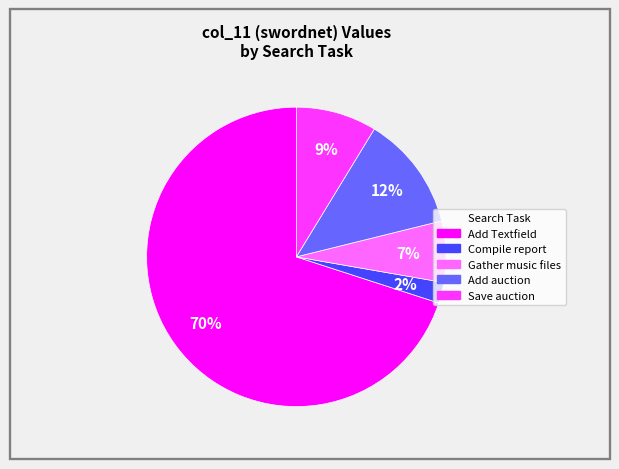

To the nearest percent, what is the average slice percentage?

20%